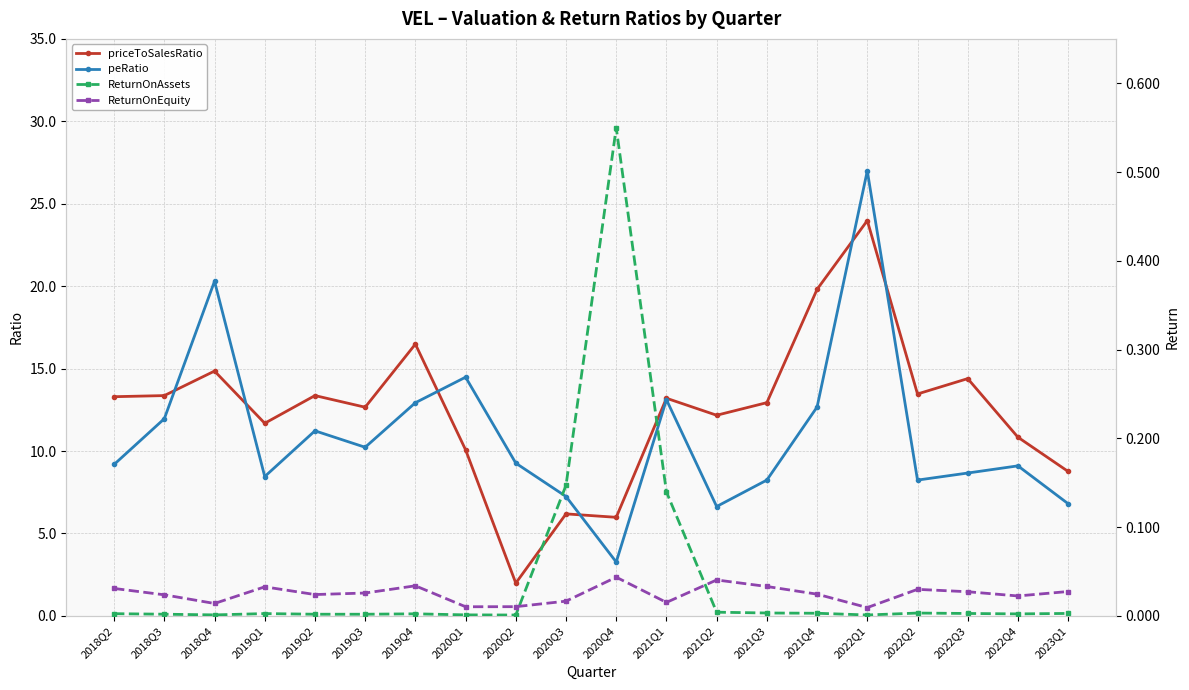

True or false: ReturnOnEquity and priceToSalesRatio cross at least once.

False